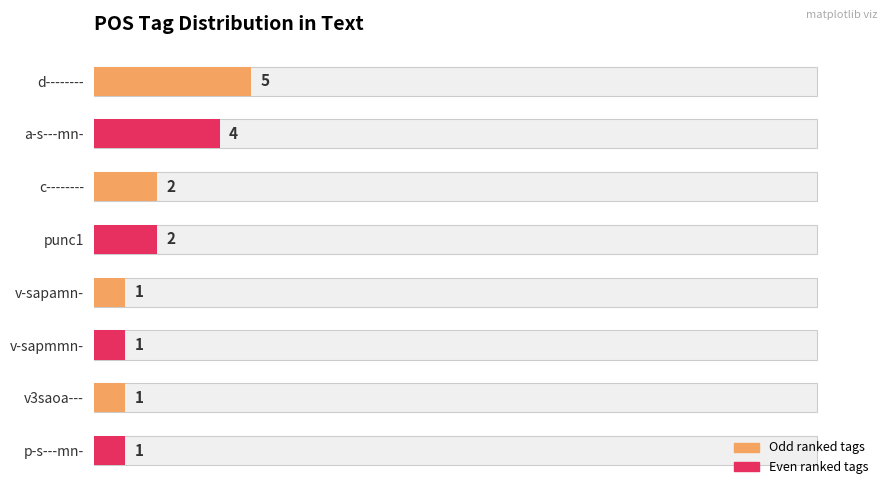

What is the difference between the second highest and minimum values?

3